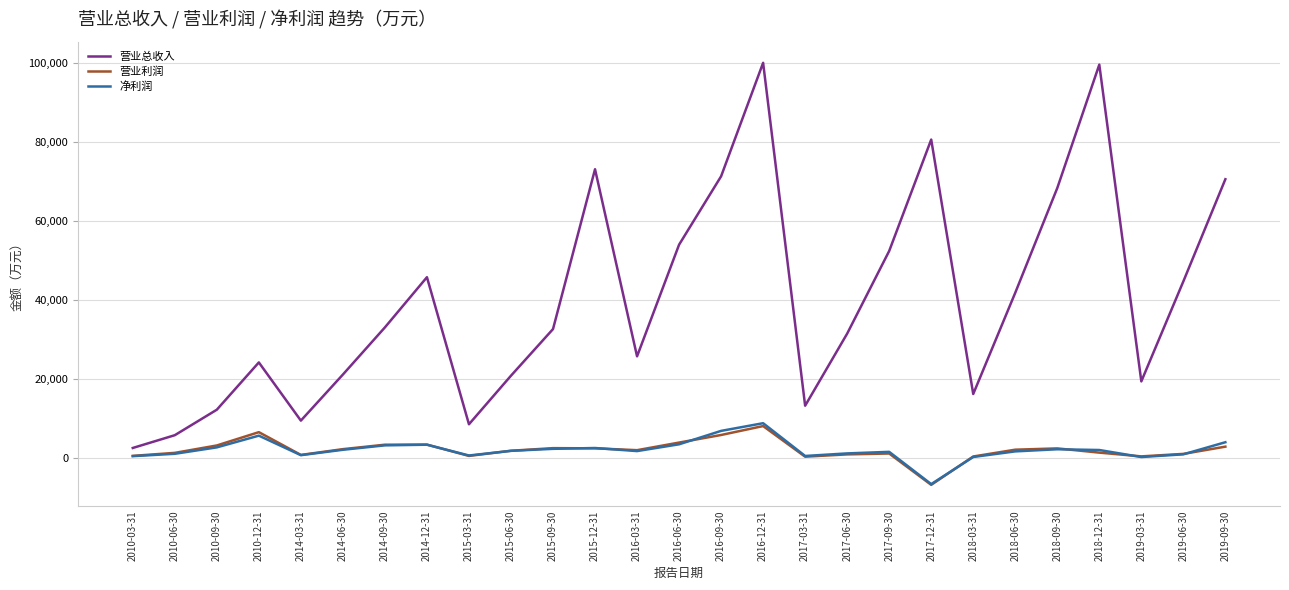

What are all the series names shown in the legend?

营业总收入, 营业利润, 净利润